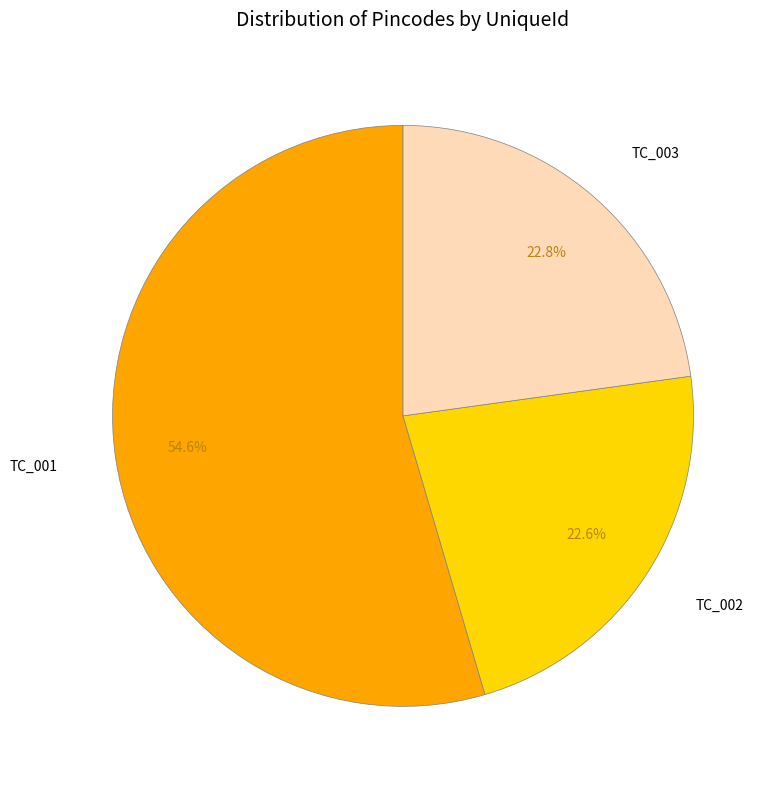

What percentage do TC_001 and TC_003 together represent?

77.4%